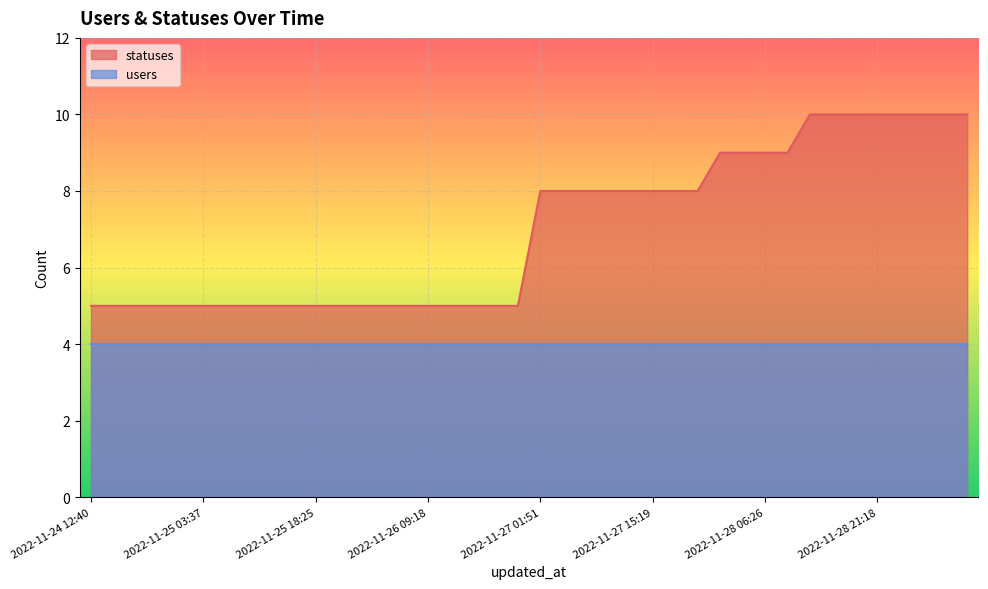

What is the maximum value for statuses?

10